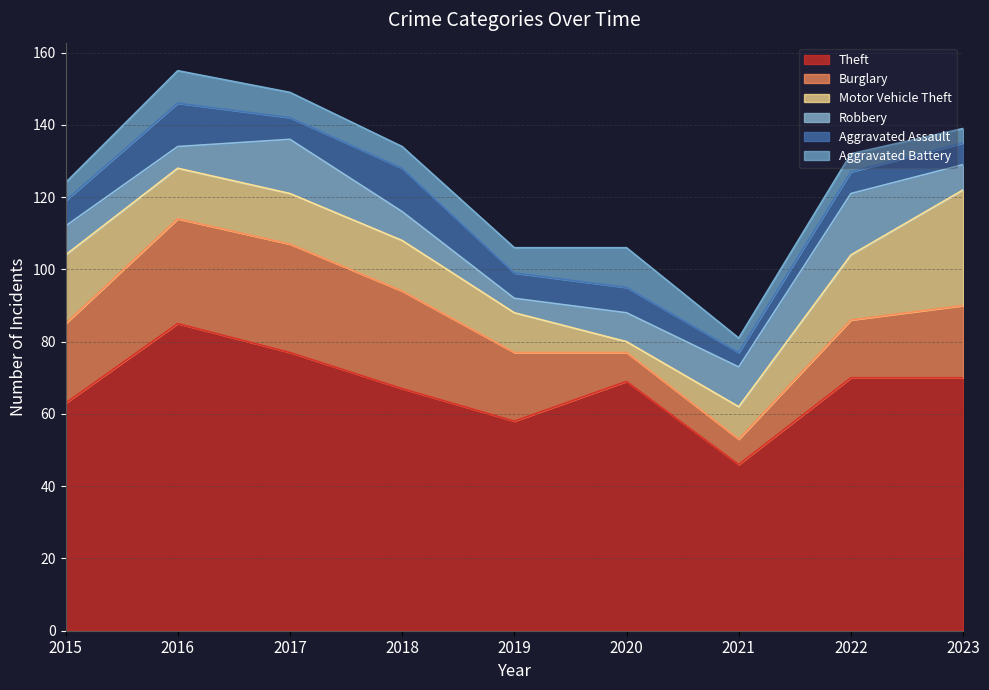

Which has a higher value, 2018 or 2023?

2023